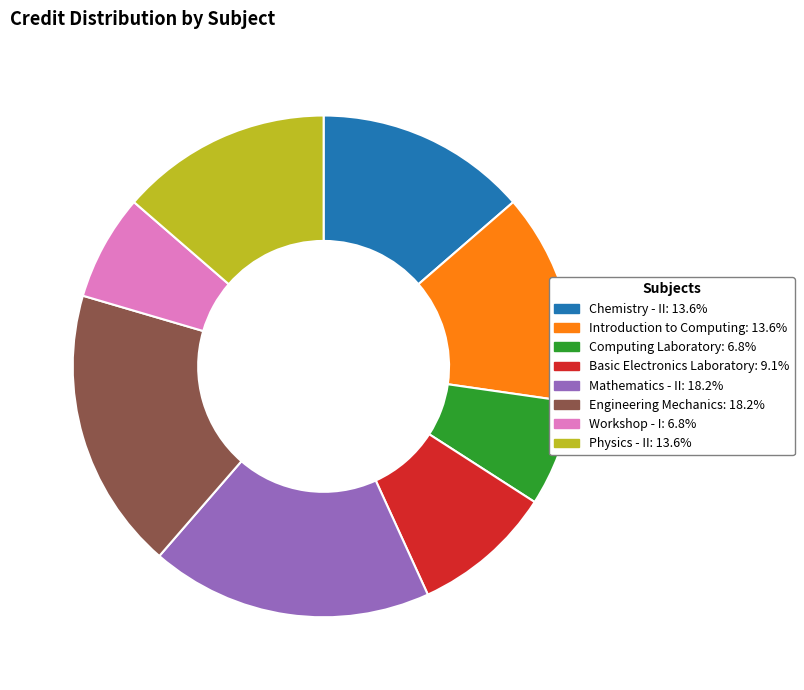

Between Basic Electronics Laboratory and Introduction to Computing, which is larger?

Introduction to Computing